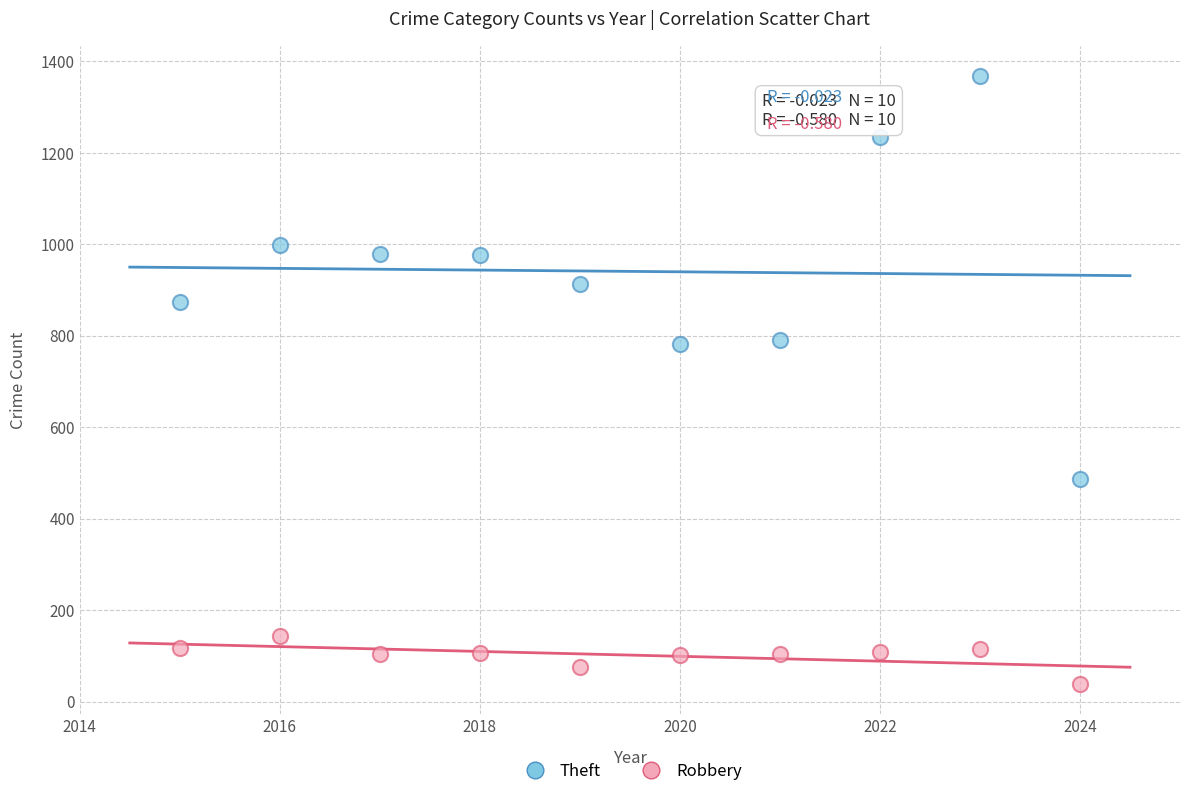

Which series contains the lowest Y value?

Robbery